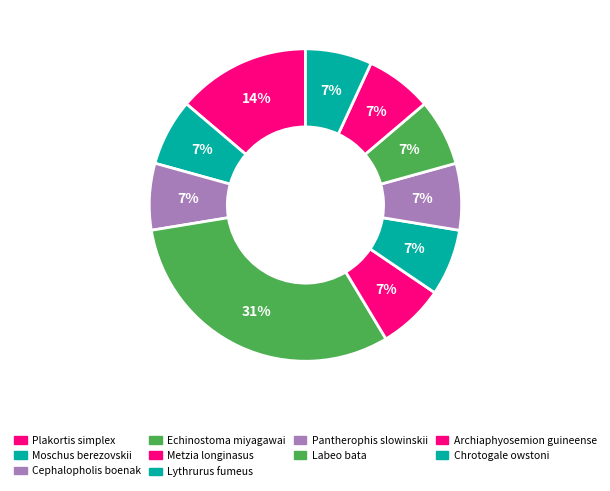

Count the number of slices in the pie.

10